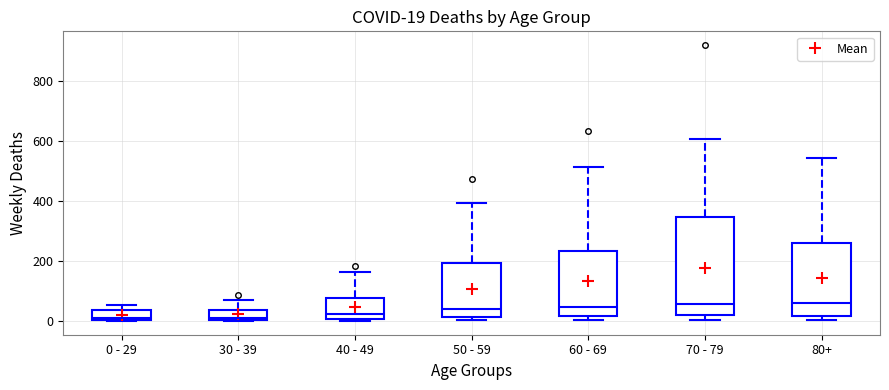

Which box is the tallest, from its lower edge to its upper edge?

70 - 79